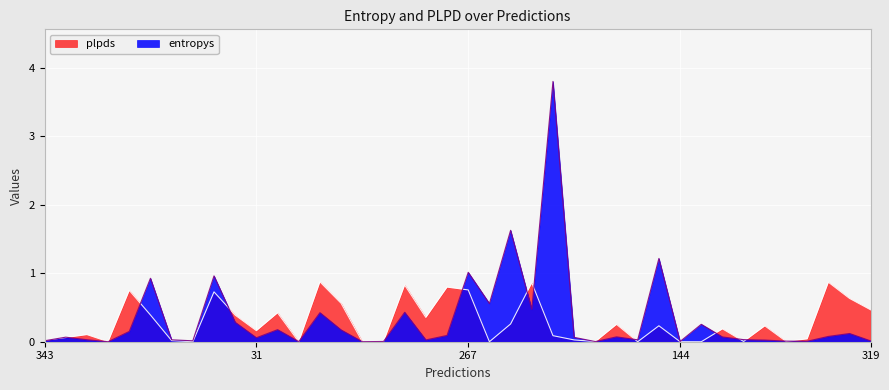

Rank the series by their average value, from highest to lowest.

entropys, plpds